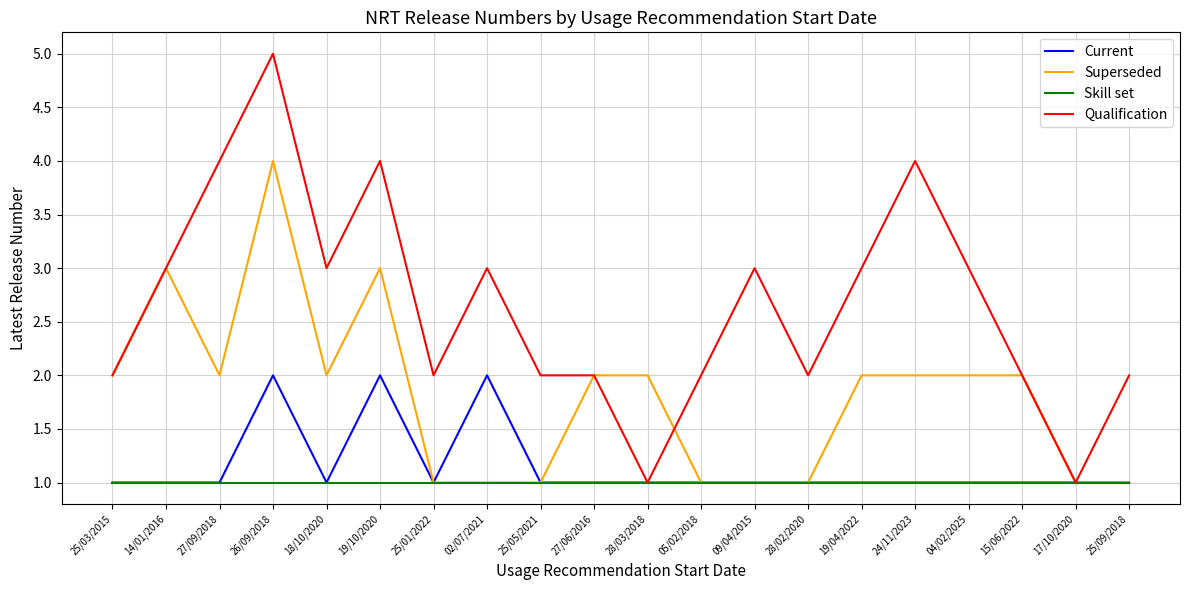

List the series in order of their peak value, highest first.

Qualification, Superseded, Current, Skill set